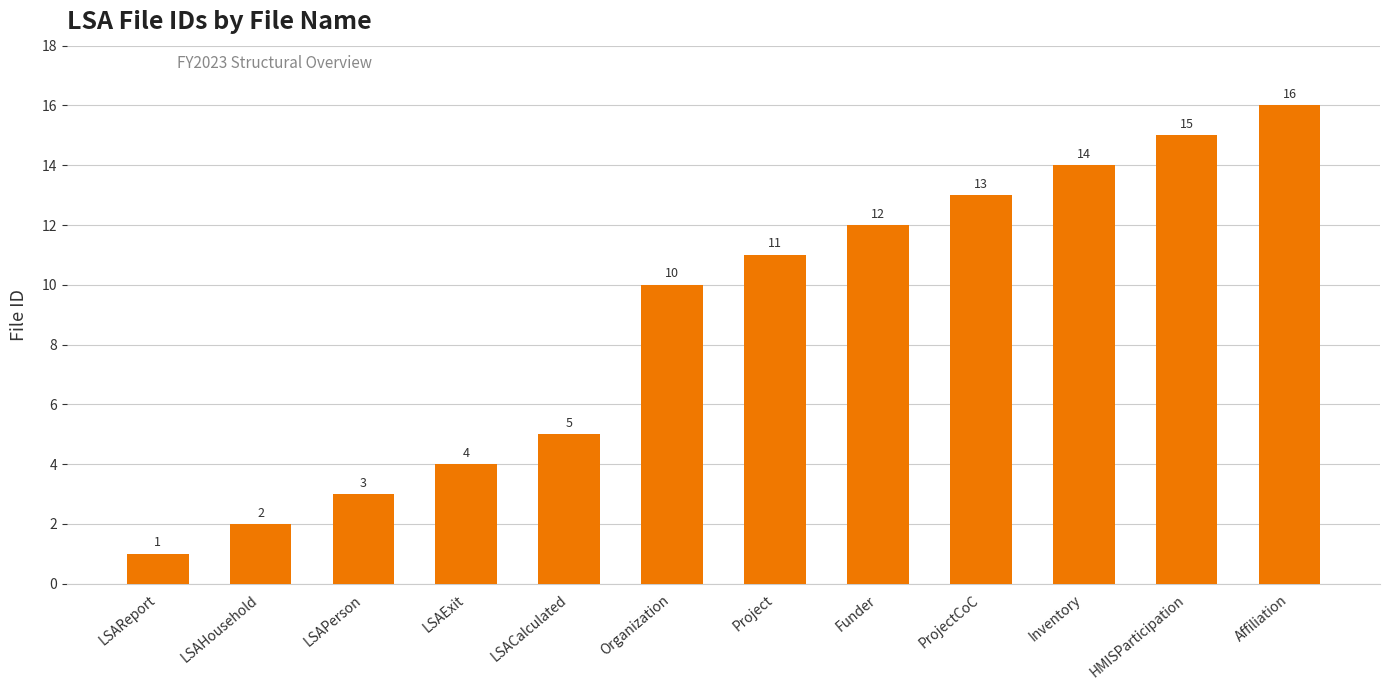

List the labels in order of value, largest first.

Affiliation, HMISParticipation, Inventory, ProjectCoC, Funder, Project, Organization, LSACalculated, LSAExit, LSAPerson, LSAHousehold, LSAReport